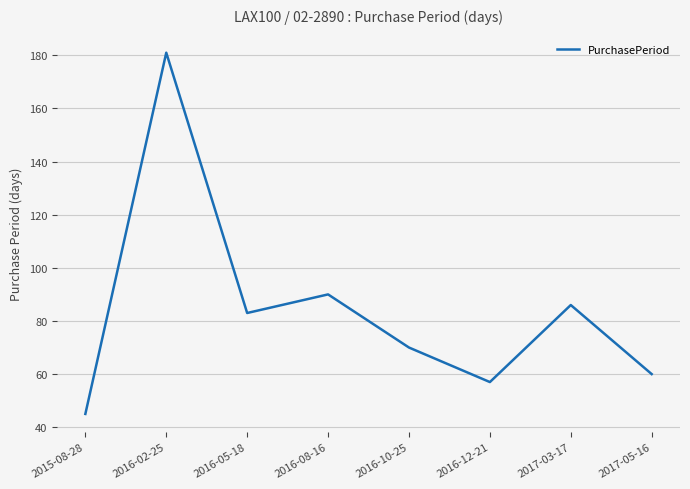

Which has a higher value, 2017-03-17 or 2016-12-21?

2017-03-17